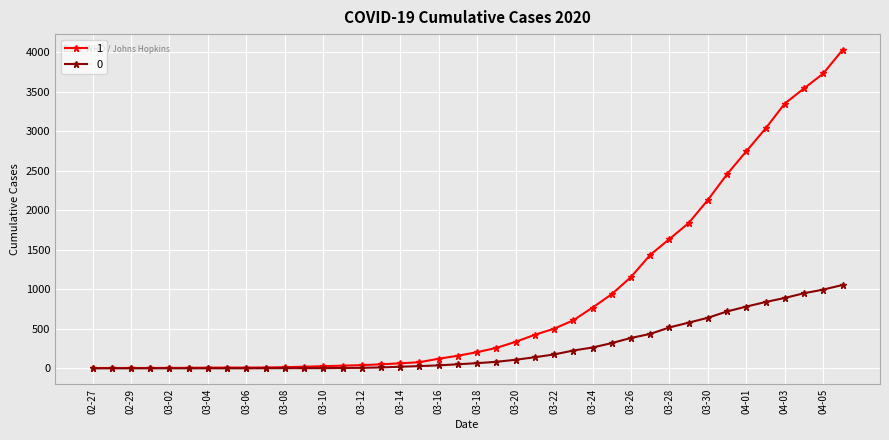

Which series has the largest total across all categories?

1